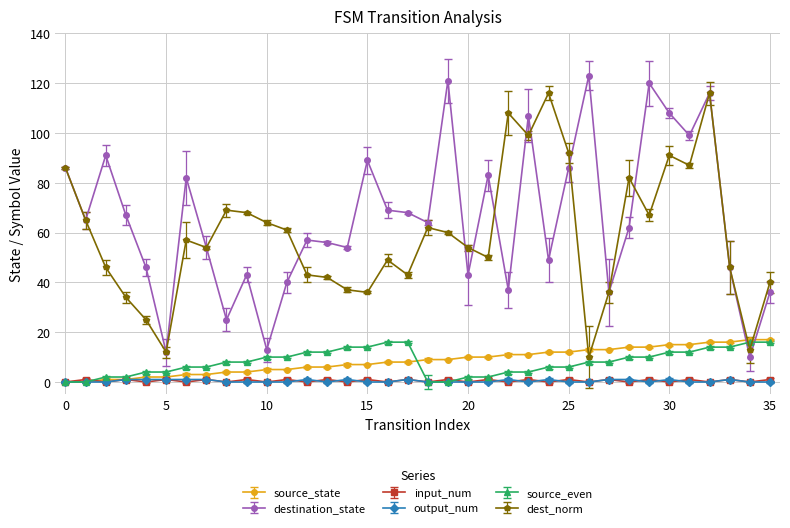

How many intersections are there between dest_norm and source_even?

2